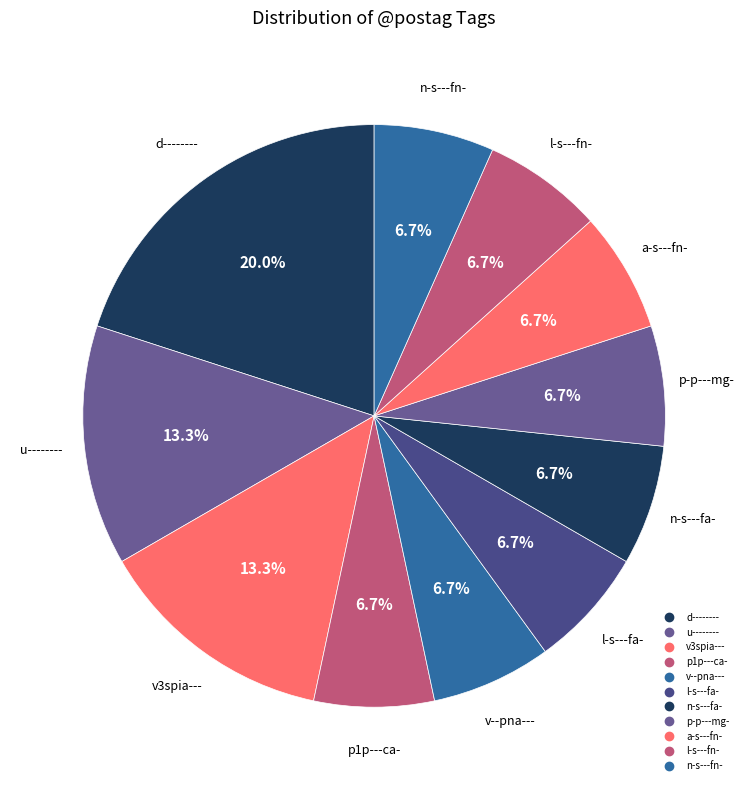

How many segments does this pie chart have?

11